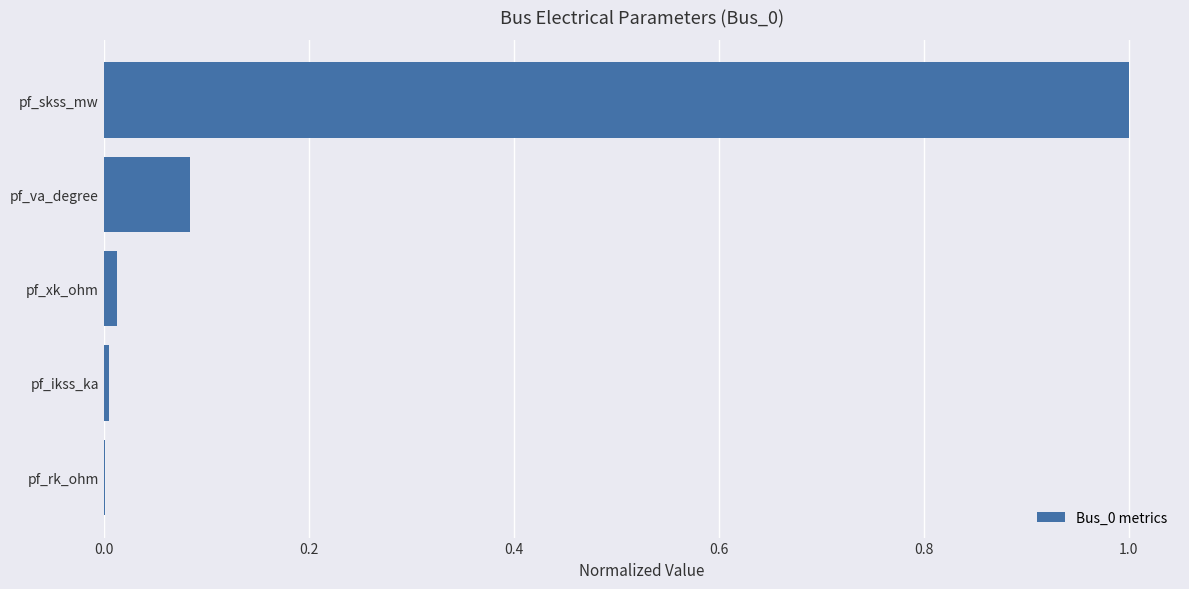

Which has a higher value, pf_va_degree or pf_rk_ohm?

pf_va_degree